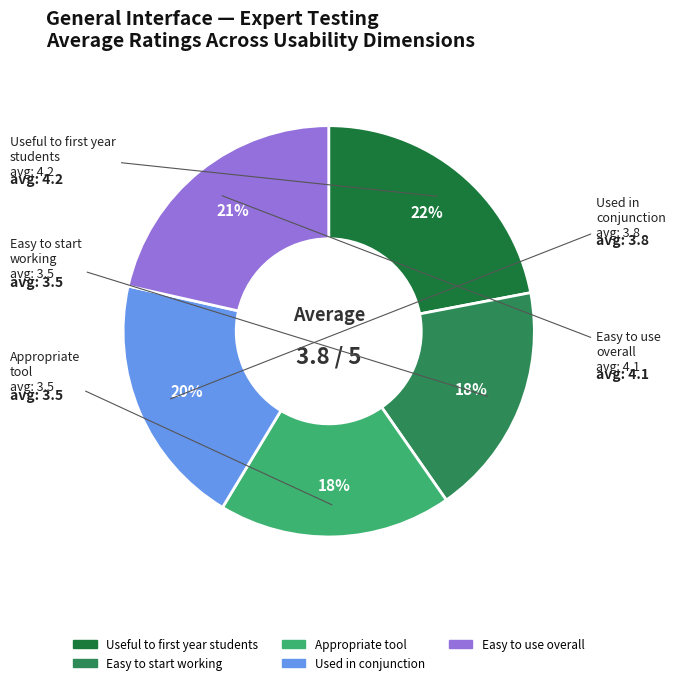

What is the largest slice in the pie chart?

Useful to first year students